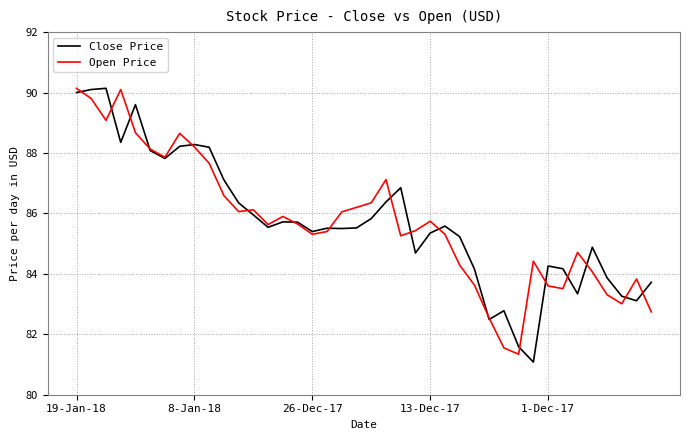

What is the maximum value shown in the chart?

90.1